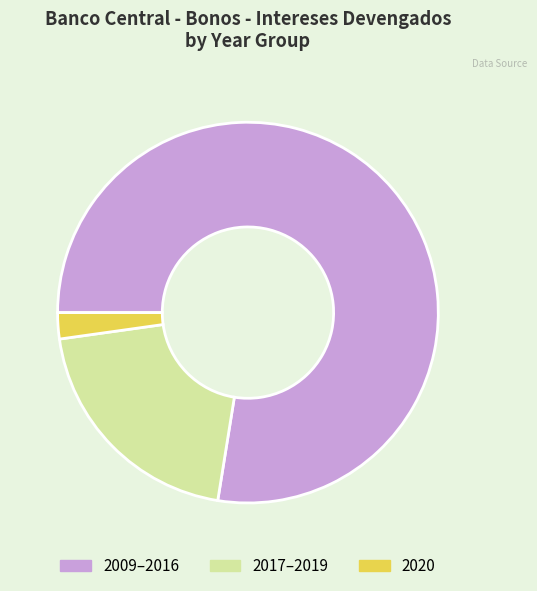

Does any single category account for the majority?

Yes